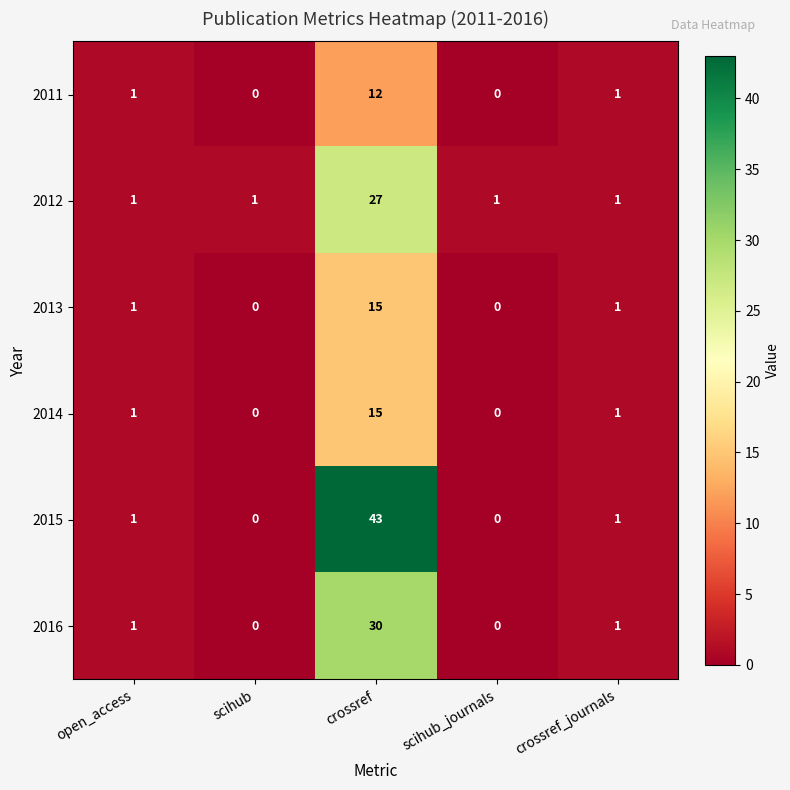

Reading right to left, list all the values displayed in this chart.

2011: 1	0	12	0	1
2012: 1	1	27	1	1
2013: 1	0	15	0	1
2014: 1	0	15	0	1
2015: 1	0	43	0	1
2016: 1	0	30	0	1